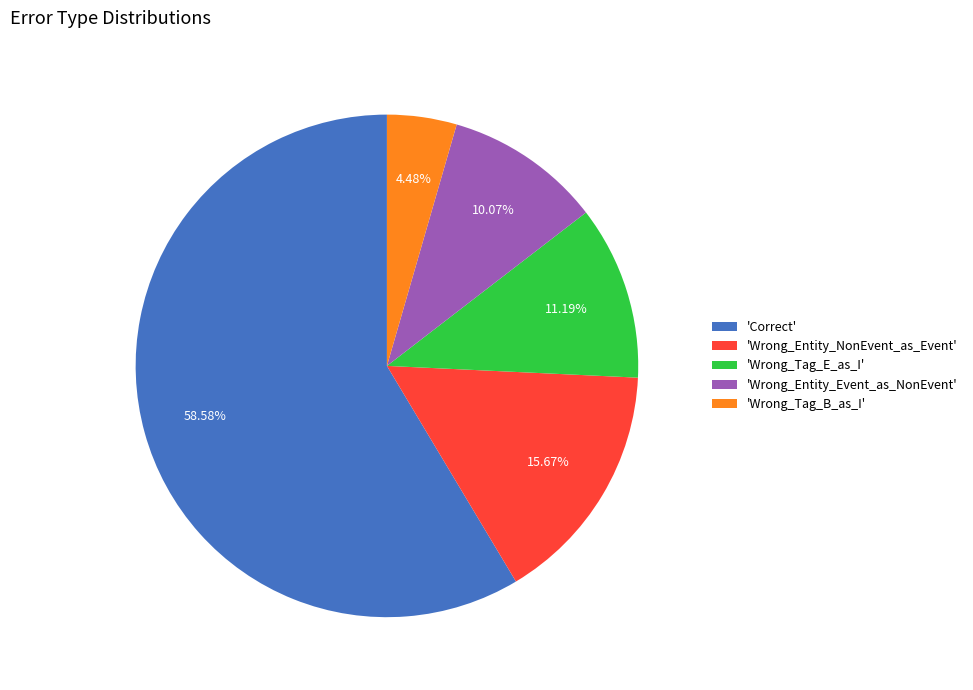

Count the number of slices in the pie.

5